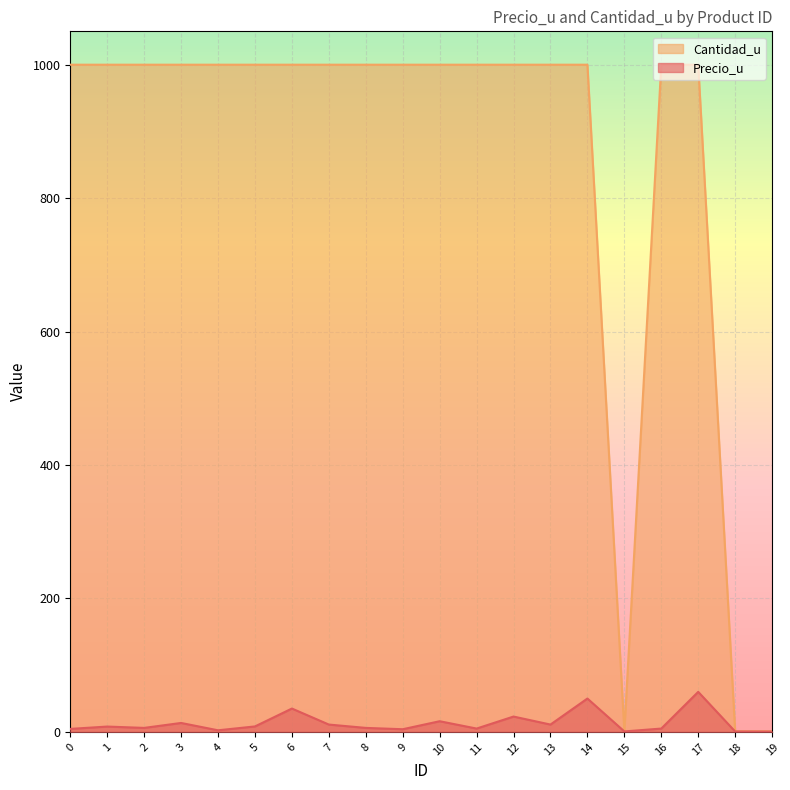

Reading right to left, transcribe all the data shown in this chart.

Precio_u: 0.5	0.6	60.0	5.0	0.7	50.0	11.0	23.0	5.0	16.0	4.0	6.0	11.0	35.0	8.2	2.4	13.4	6.0	8.0	4.5
Cantidad_u: 1.0	1.0	1000.0	1000.0	1.0	1000.0	1000.0	1000.0	1000.0	1000.0	1000.0	1000.0	1000.0	1000.0	1000.0	1000.0	1000.0	1000.0	1000.0	1000.0